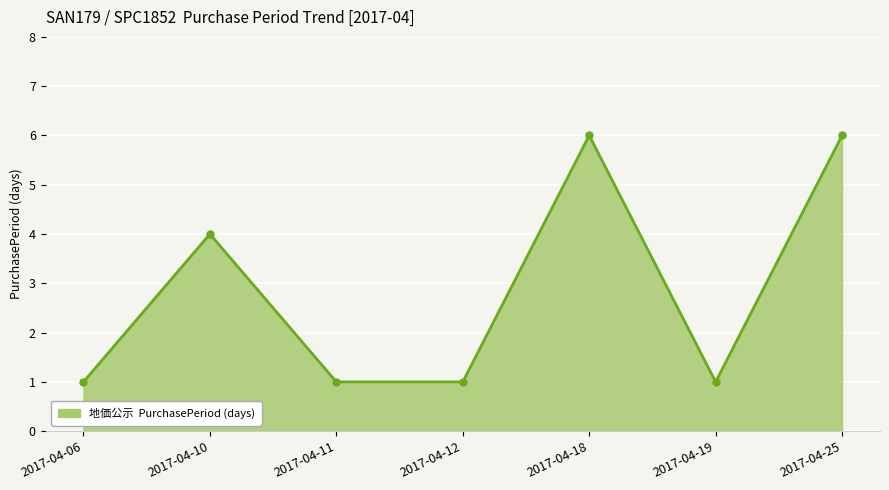

The chart shows a value of 6 at 2017-04-25. True or false?

True